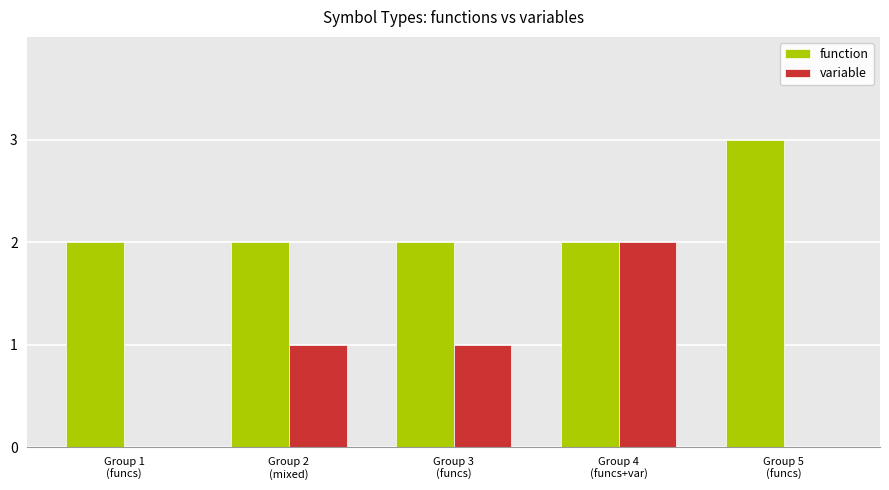

Are the bars grouped side by side (vs. stacked)?

Yes